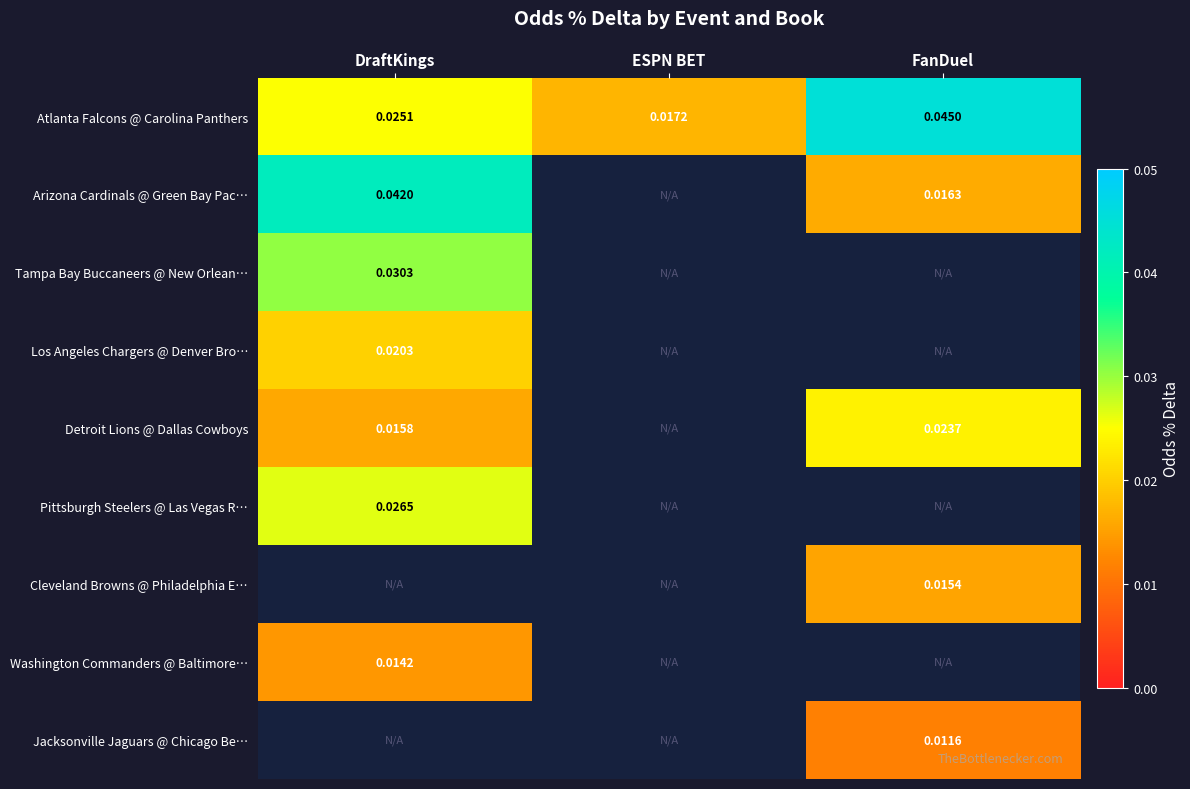

Which label corresponds to the smallest value in the chart?

FanDuel